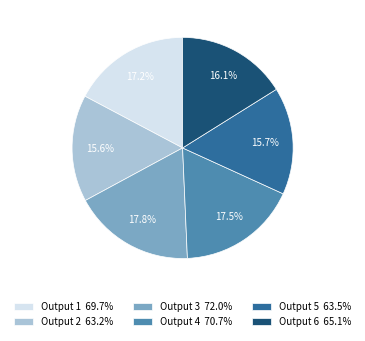

How many slices are in this pie chart?

6